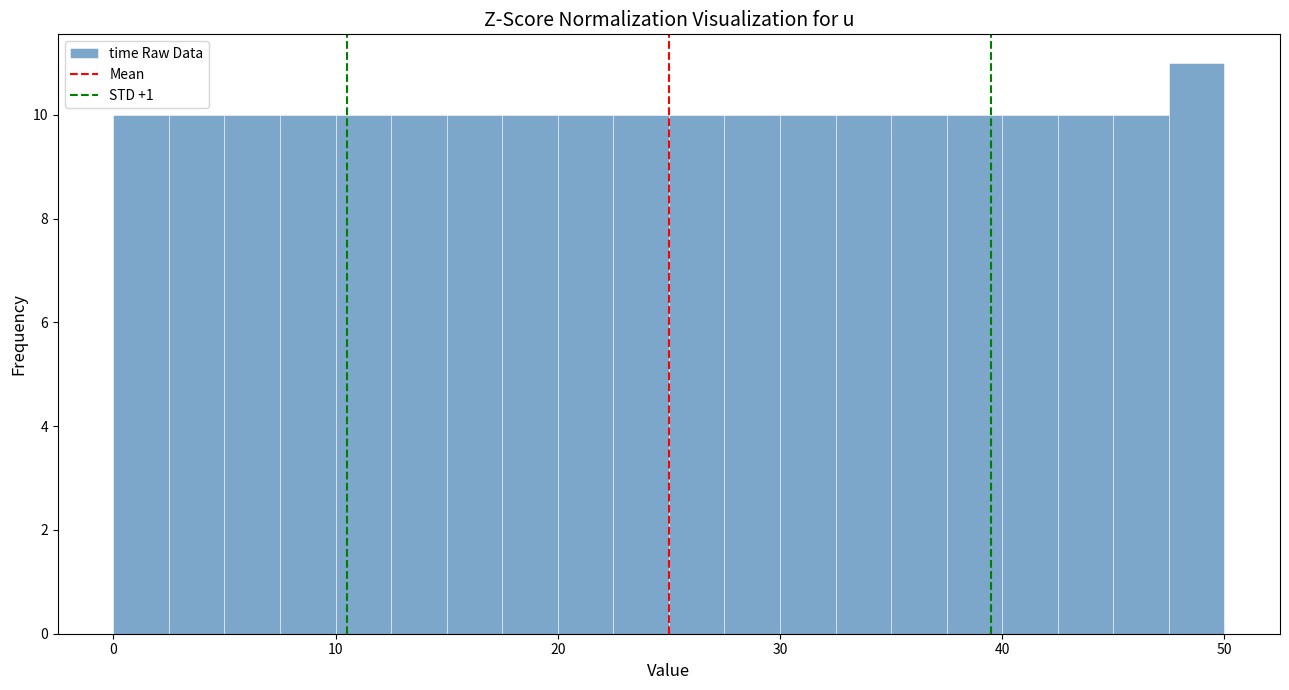

Around what value on the x-axis is the tallest bar? Give the approximate position of its centre, as read against the axis.

49